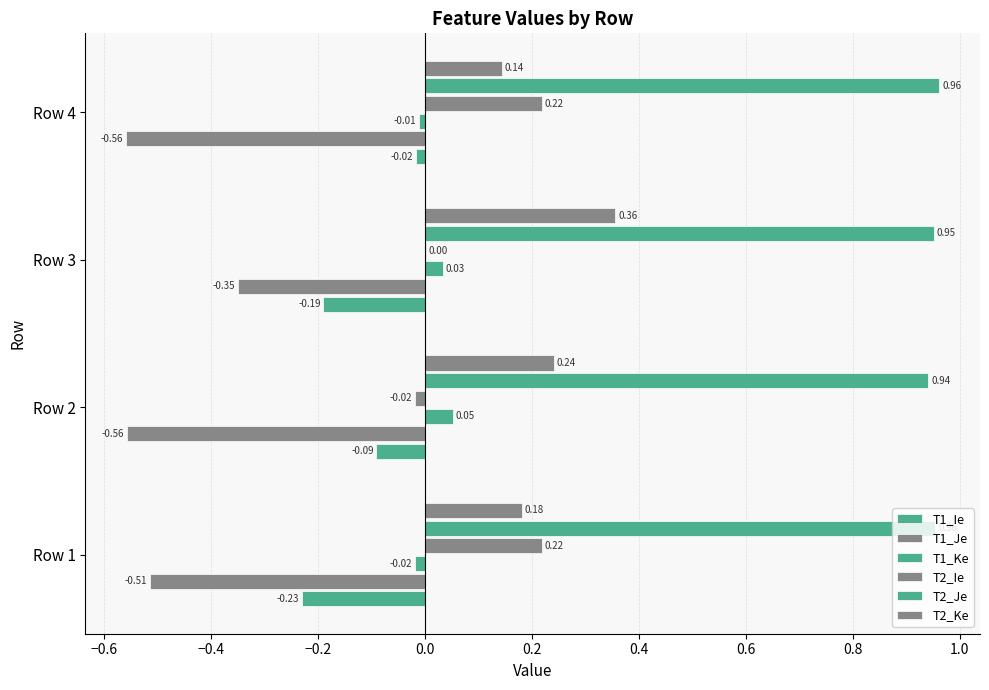

How many data points does each series have?

4